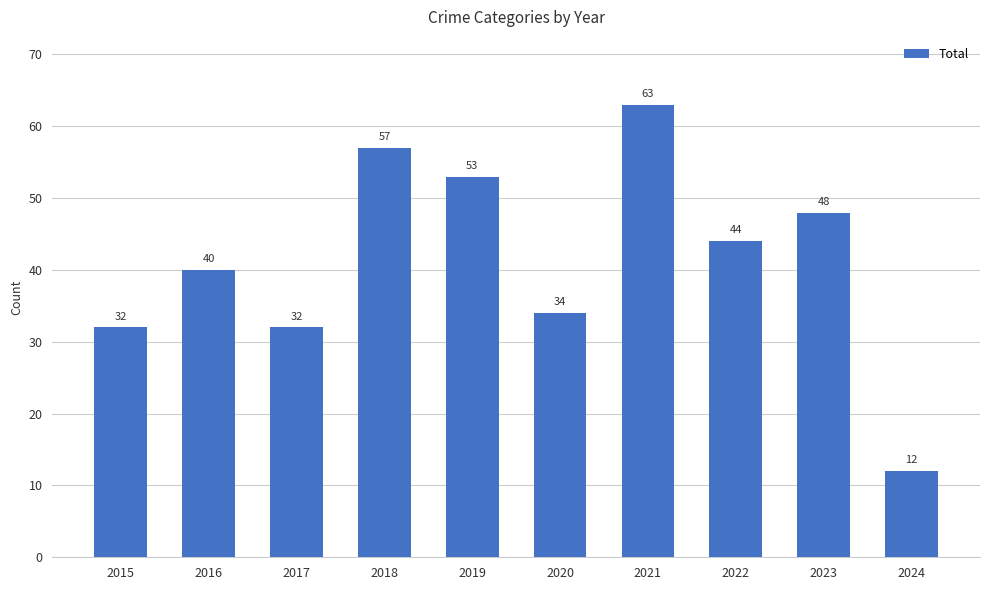

What is the sum of all values?

415